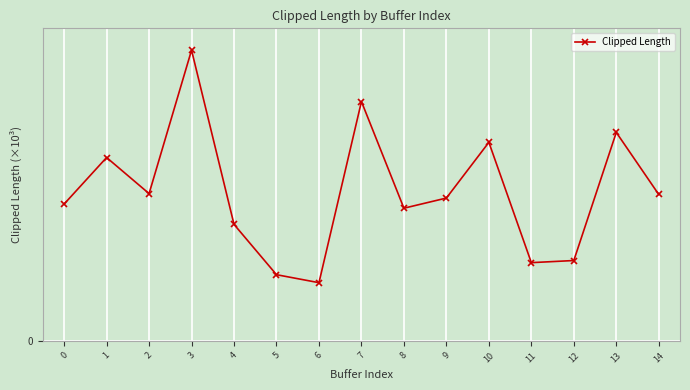

What is the sum of the values at 1 and 13?

62.7